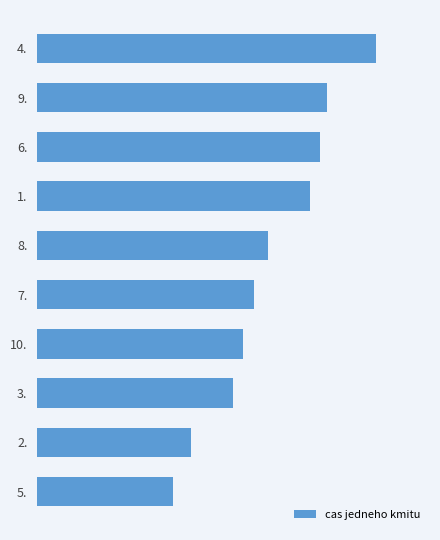

Are the bars horizontal?

Yes